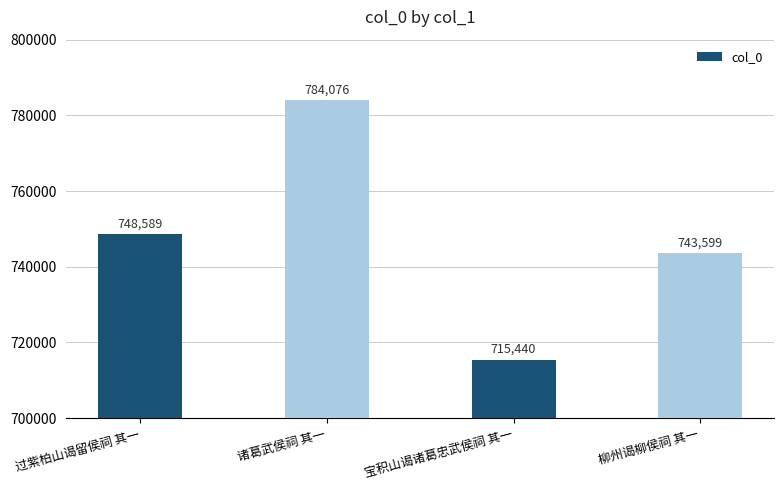

List the labels in order of value, largest first.

诸葛武侯祠 其一, 过紫柏山谒留侯祠 其一, 柳州谒柳侯祠 其一, 宝积山谒诸葛忠武侯祠 其一